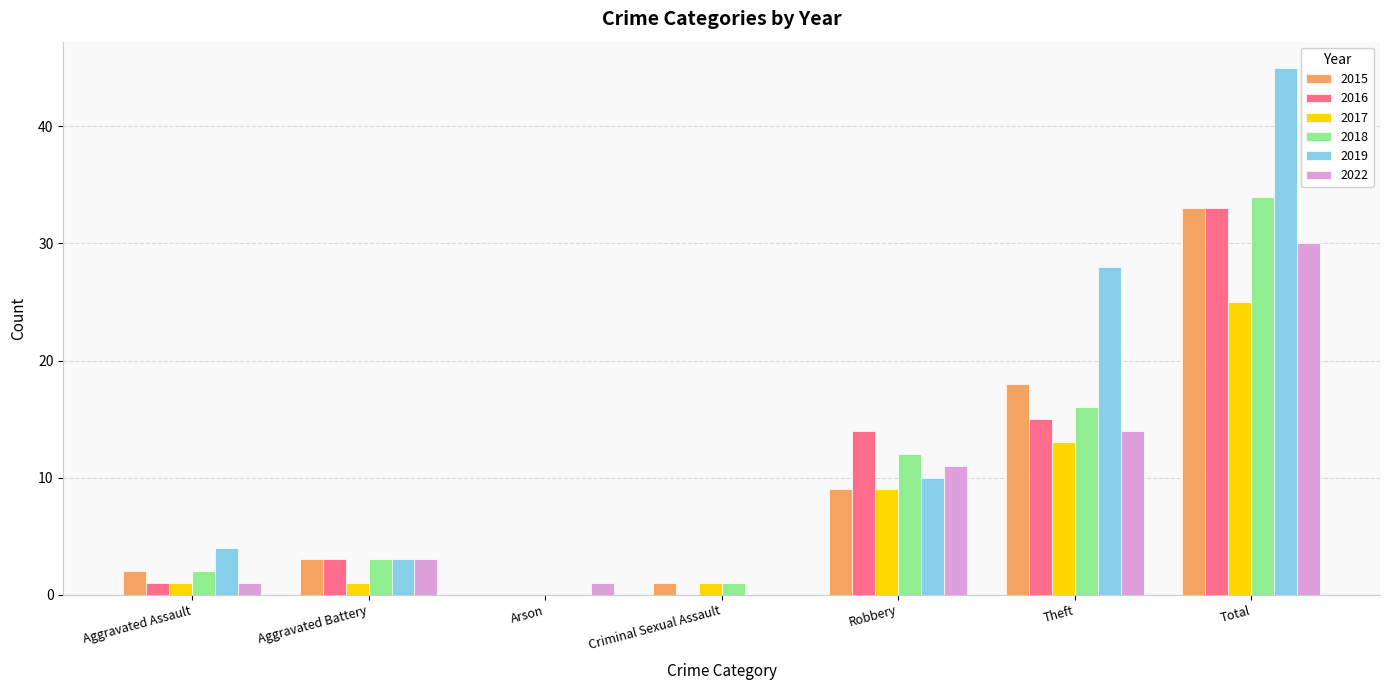

Is it true that 2016 equals 15 at Theft?

True